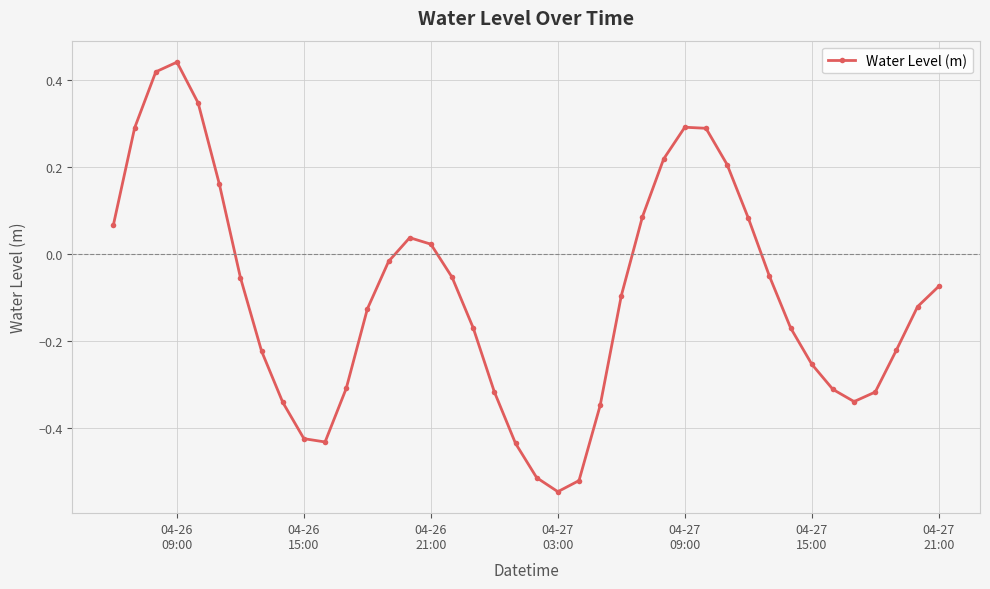

What is the difference between the second highest and minimum values?

1.0